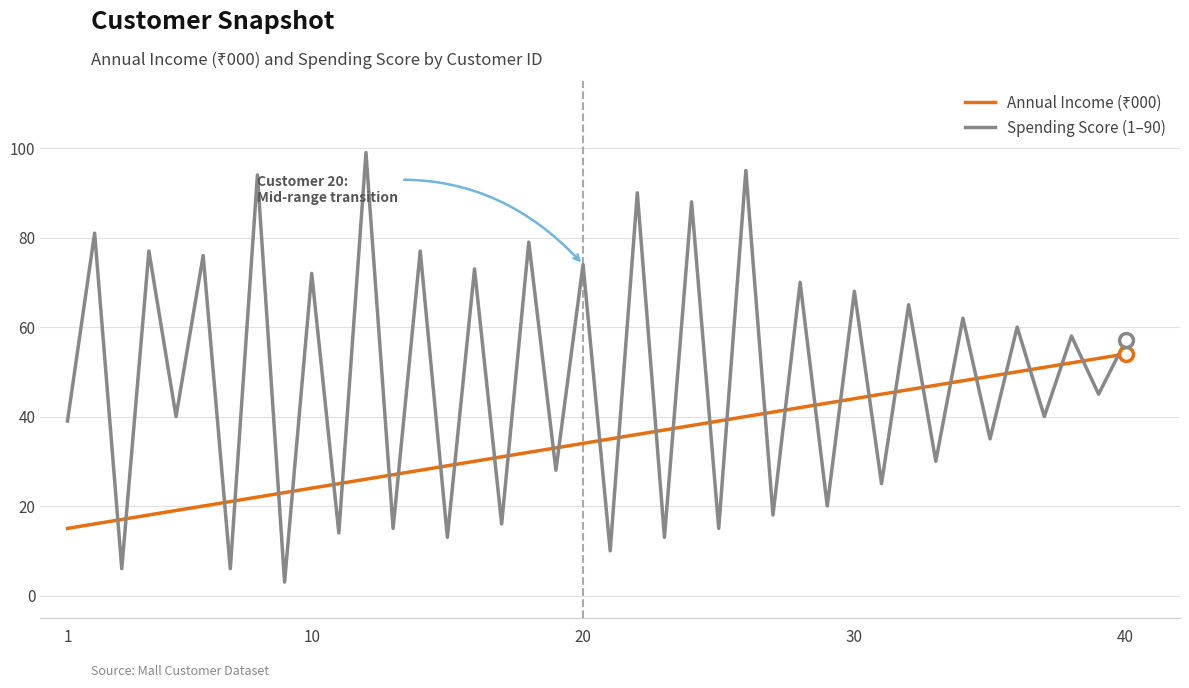

What is the minimum value shown in the chart?

3